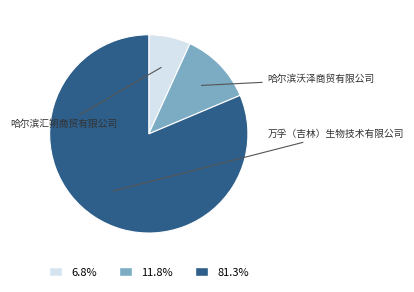

The 万孚（吉林）生物技术有限公司 slice represents 72% of the pie. True or false?

False